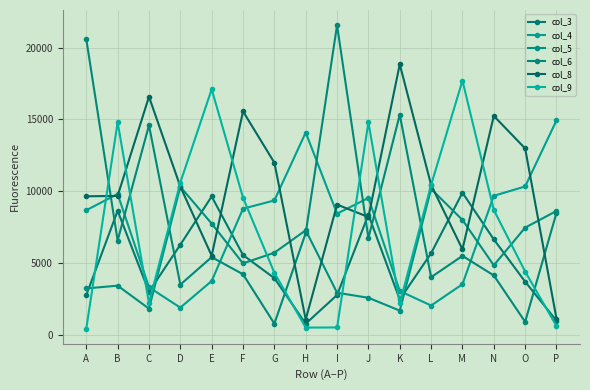

At which label does col_3 first exceed 5552?

B